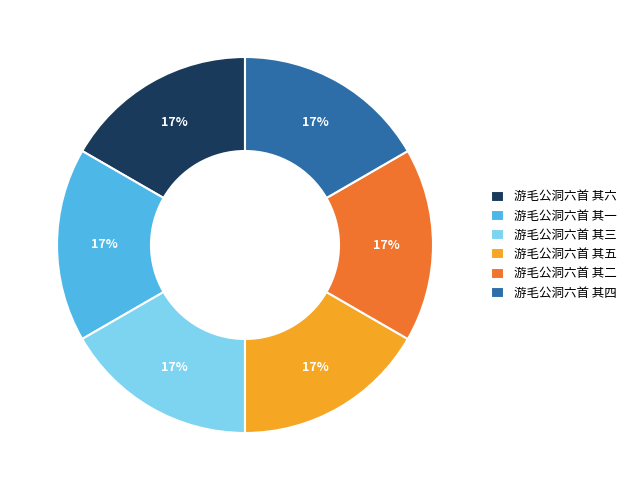

Is there any slice that represents more than half of the pie?

No